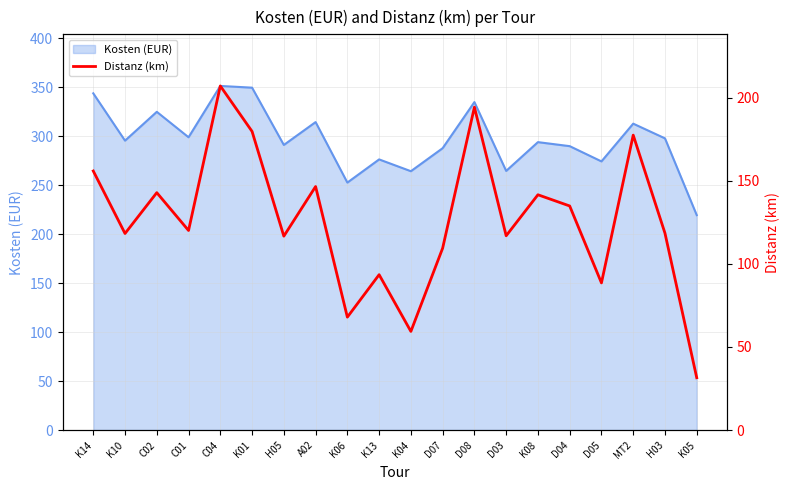

Which label corresponds to the largest value in the chart?

C04